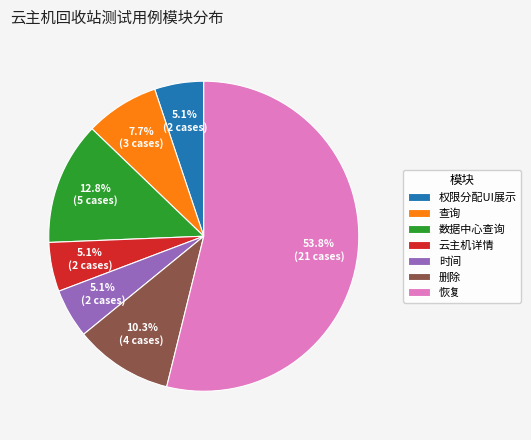

Which slice represents more than half of the pie?

恢复